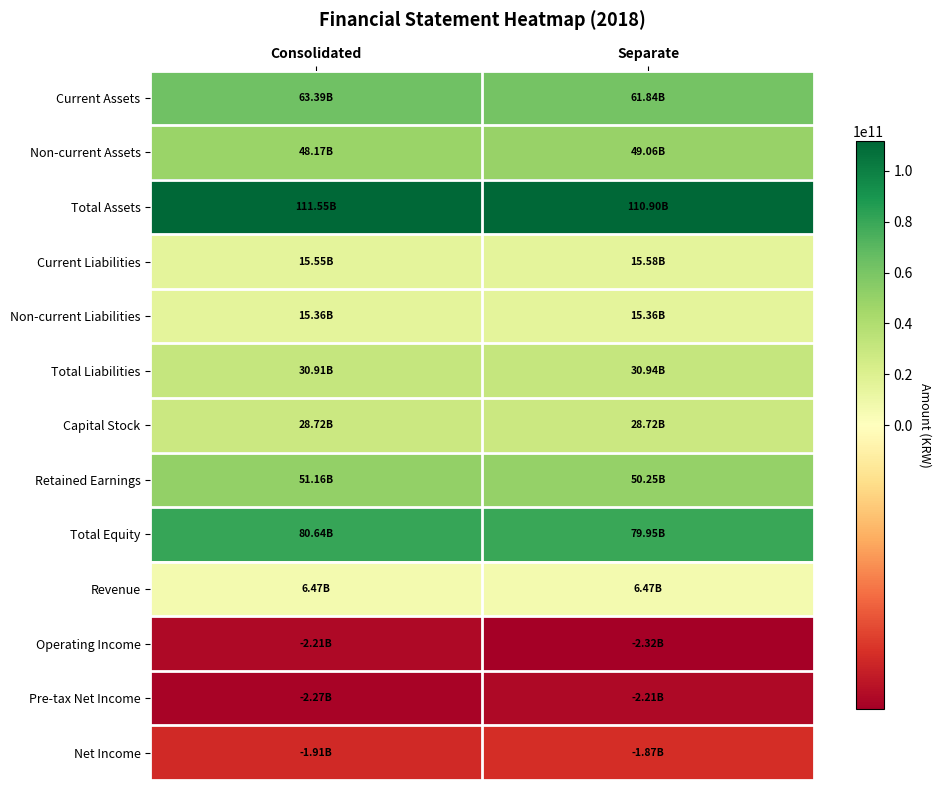

Reading left to right, what are all the values shown in this chart?

Current Assets: Consolidated=63387537870	Separate=61836843638
Non-current Assets: Consolidated=48165869216	Separate=49060741051
Total Assets: Consolidated=111553407086	Separate=110897584689
Current Liabilities: Consolidated=15552012227	Separate=15581367560
Non-current Liabilities: Consolidated=15361669899	Separate=15361669899
Total Liabilities: Consolidated=30913682126	Separate=30943037459
Capital Stock: Consolidated=28720571320	Separate=28720571320
Retained Earnings: Consolidated=51163752336	Separate=50251816987
Total Equity: Consolidated=80639724960	Separate=79954547230
Revenue: Consolidated=6470598401	Separate=6470234443
Operating Income: Consolidated=-2206540403	Separate=-2315028422
Pre-tax Net Income: Consolidated=-2267960959	Separate=-2210978400
Net Income: Consolidated=-1913018507	Separate=-1871198321